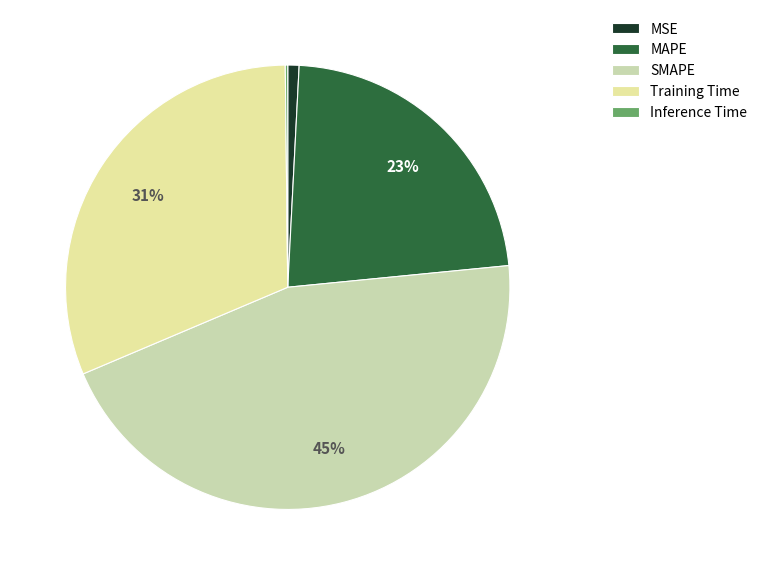

Is it true that Training Time is 31% of the pie?

True